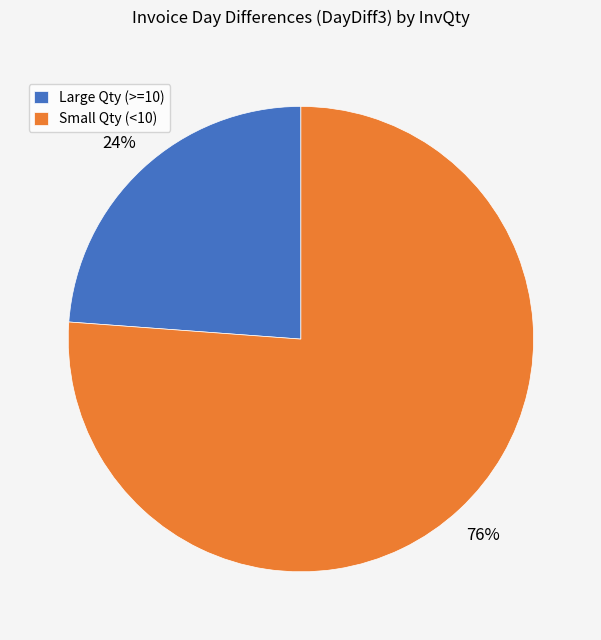

Which slice is the largest?

Small Qty (<10)